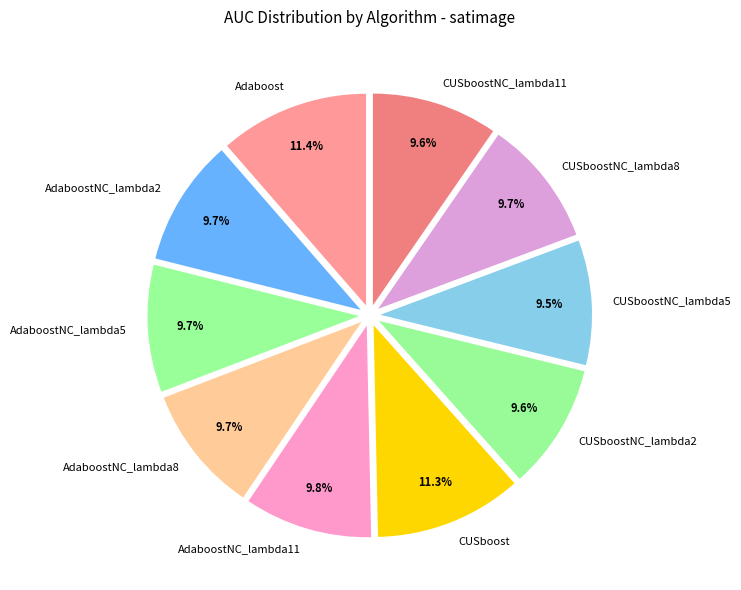

Between Adaboost and CUSboostNC_lambda5, which is larger?

Adaboost